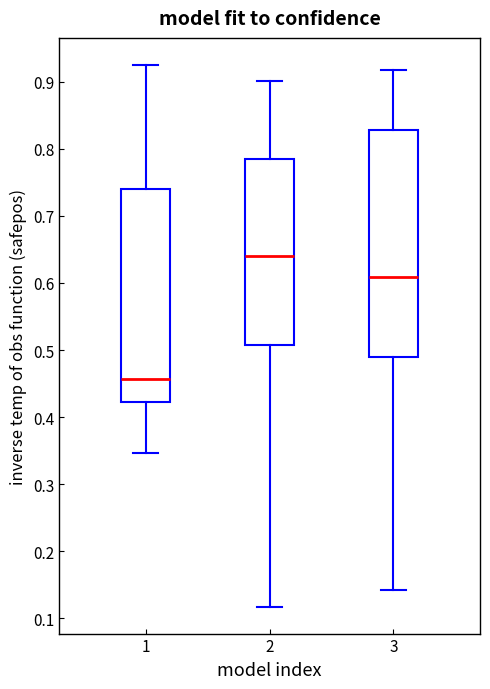

Comparing the boxes themselves (not the whiskers), which one is the tallest?

3